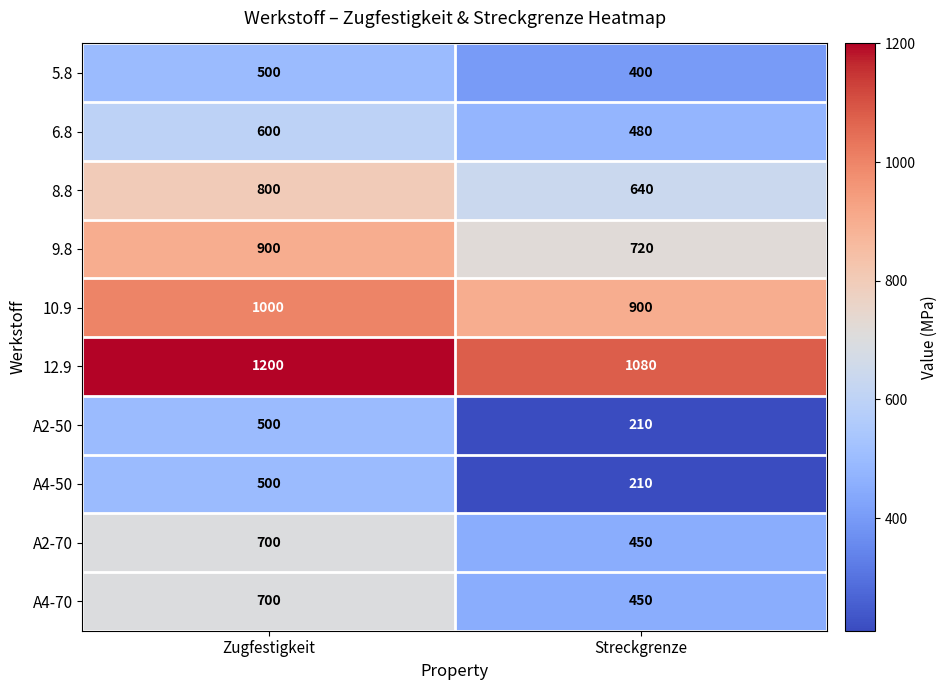

What is the spread (max minus min) of values at Streckgrenze?

870